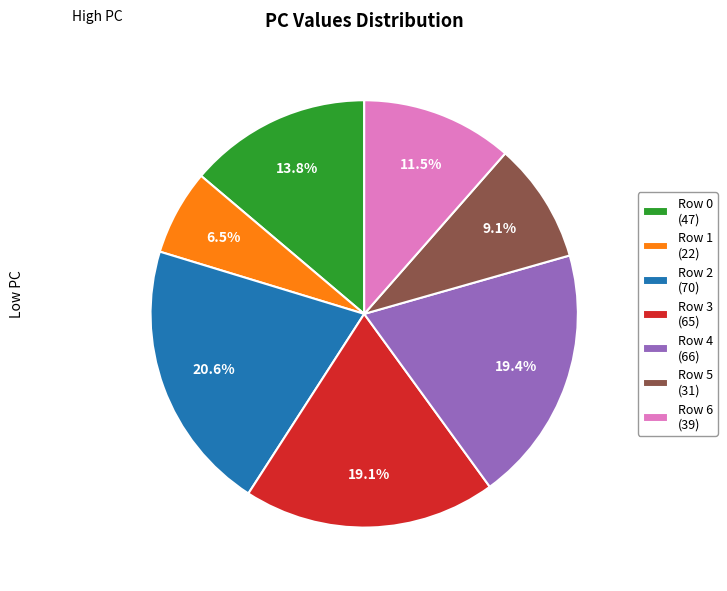

What is the ratio of the value at Row 1 (22) to the value at Row 5 (31)?

0.7